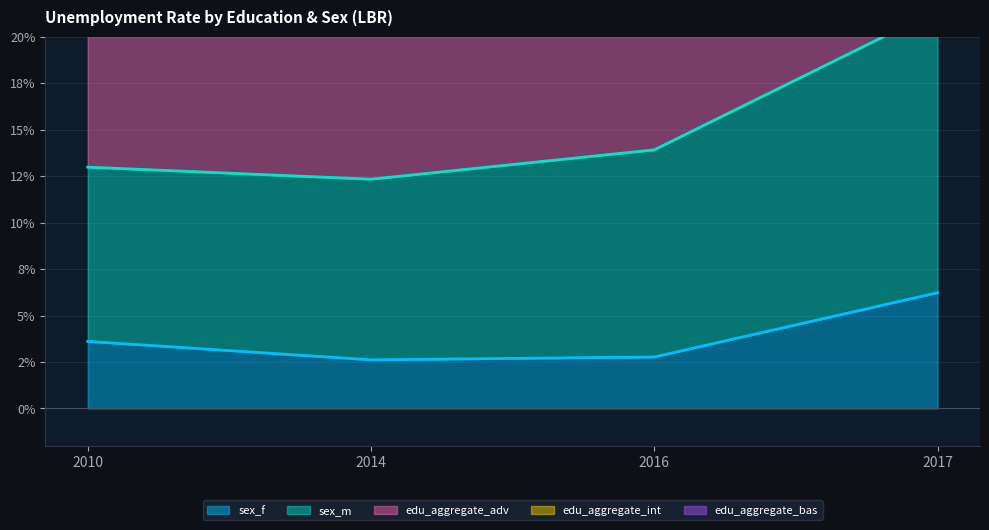

Reading left to right, what are all the values shown in this chart?

sex_f: 2010=3.6	2014=2.6	2016=2.8	2017=6.2
sex_m: 2010=31.9	2014=31.6	2016=34.6	2017=47.9
edu_aggregate_adv: 2010=22.6	2014=21.9	2016=23.5	2017=32.7
edu_aggregate_int: 2010=13.0	2014=12.3	2016=13.9	2017=21.4